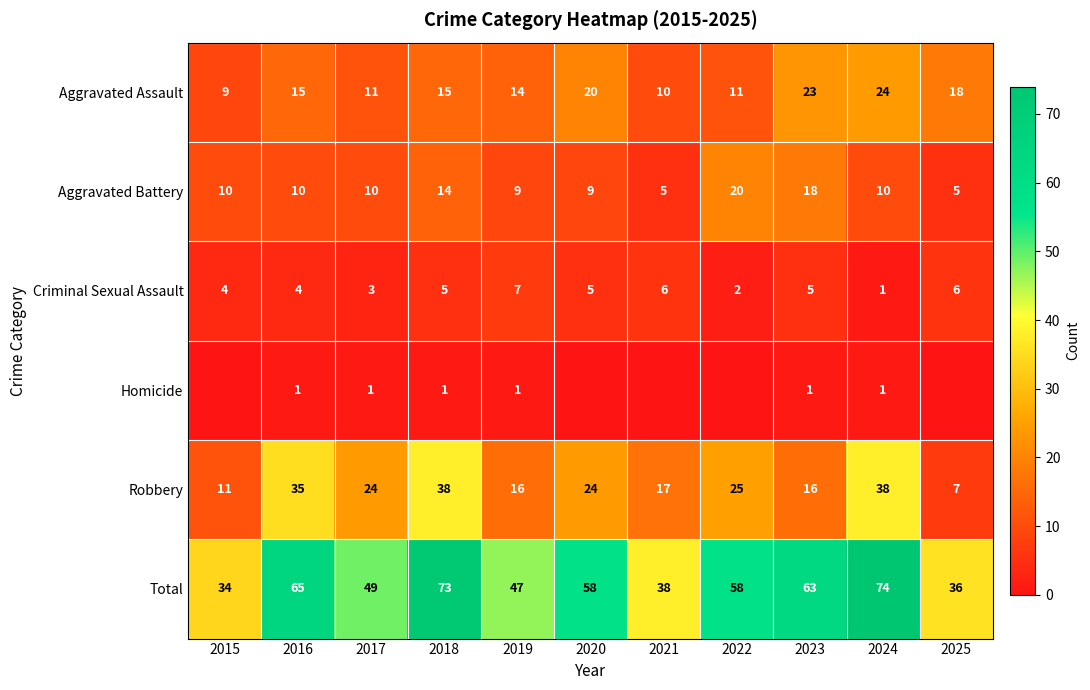

What value does the Aggravated Assault series have at 2020, to the nearest 5?

20